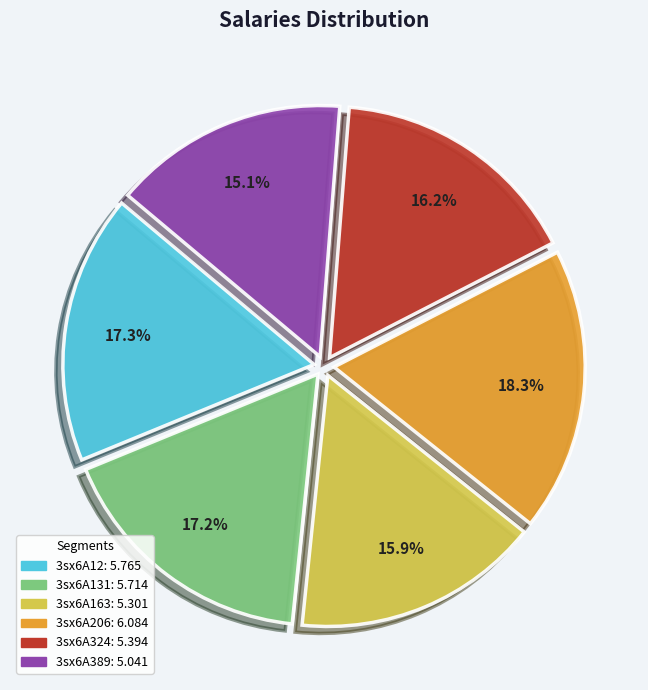

Does 3sx6A389 account for over 50% of the chart?

No